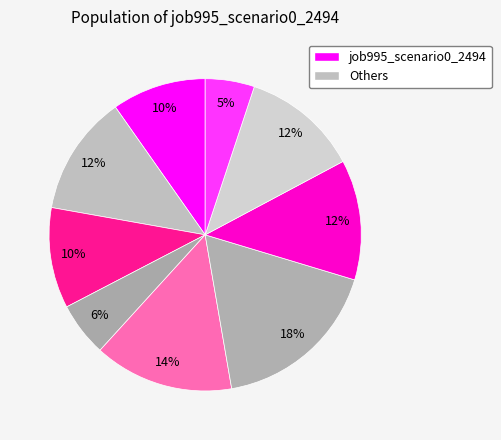

Count the number of slices in the pie.

9